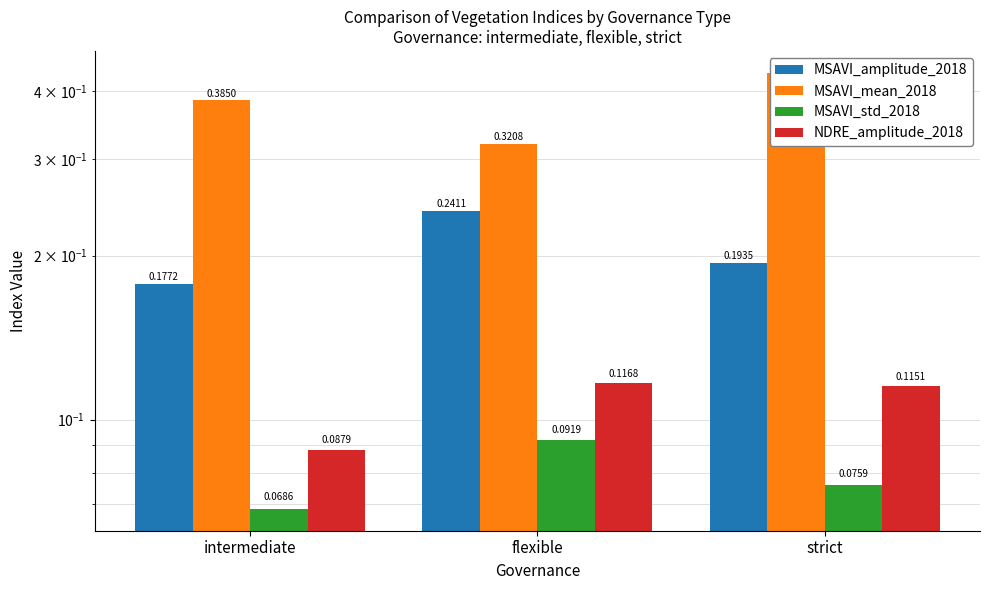

At how many categories does at least one series exceed 0?

3